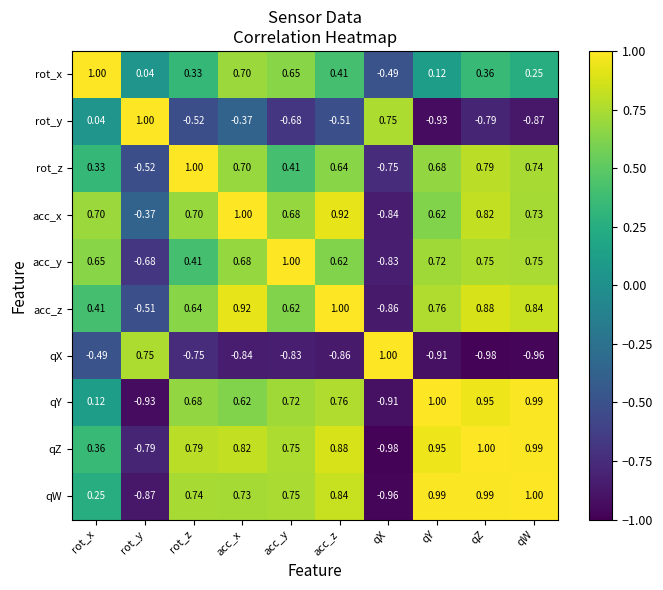

List the labels in order of acc_z value, largest first.

acc_z, acc_x, qZ, qW, qY, rot_z, acc_y, rot_x, rot_y, qX